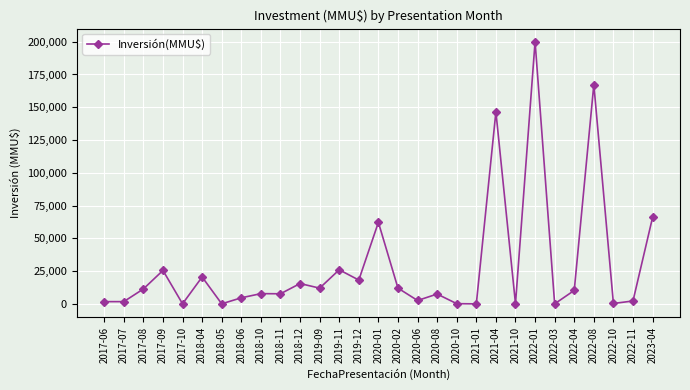

What is the ratio of the value at 2018-06 to the value at 2023-04?

0.1